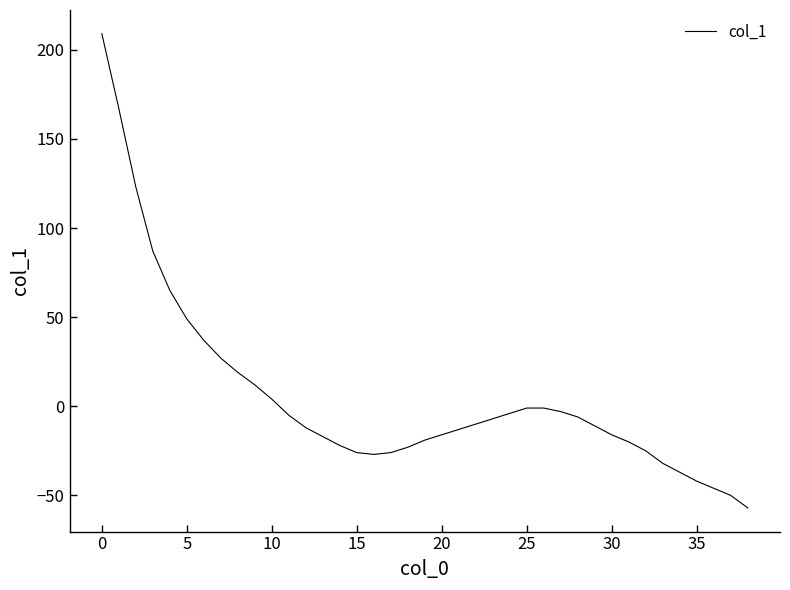

Does the chart display data point markers on the line(s)?

No